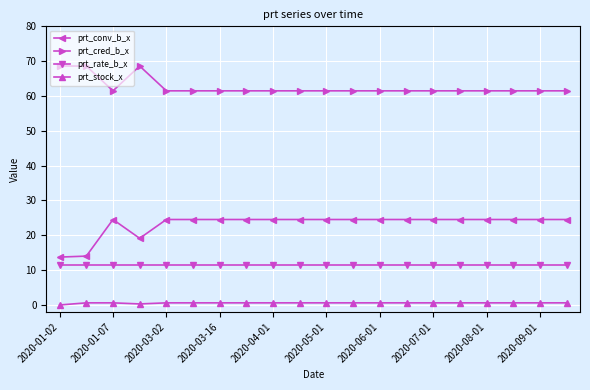

What is the maximum value shown in the chart?

68.6